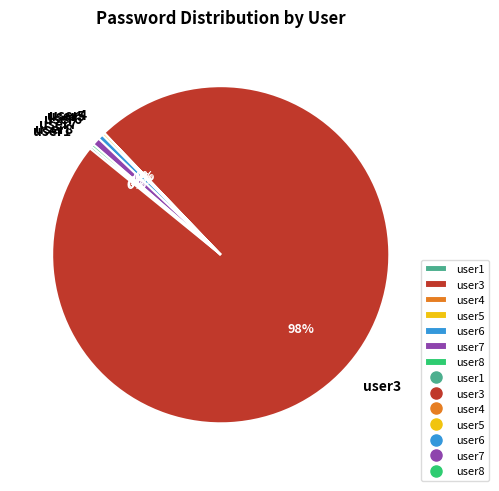

Between user6 and user3, which is larger?

user3